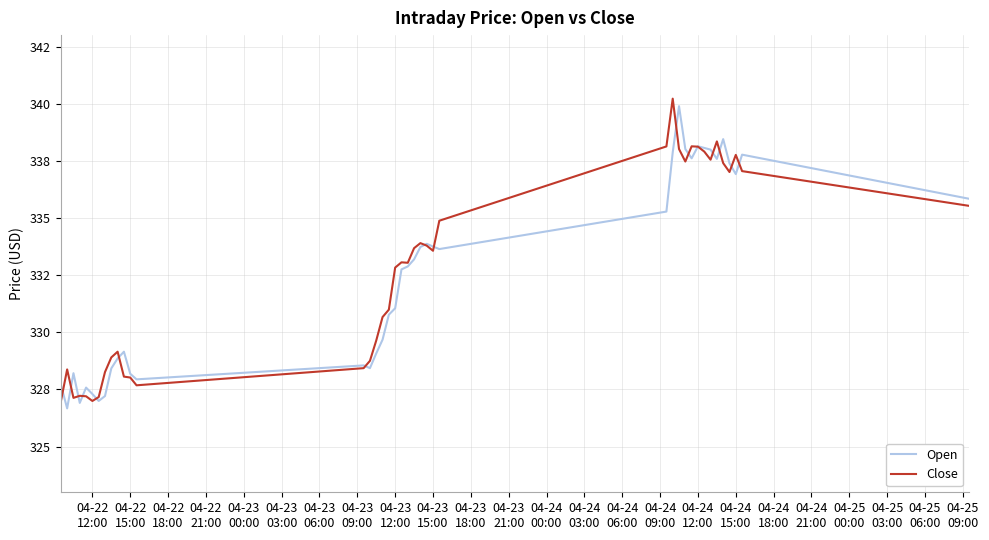

What are all the series names shown in the legend?

Open, Close